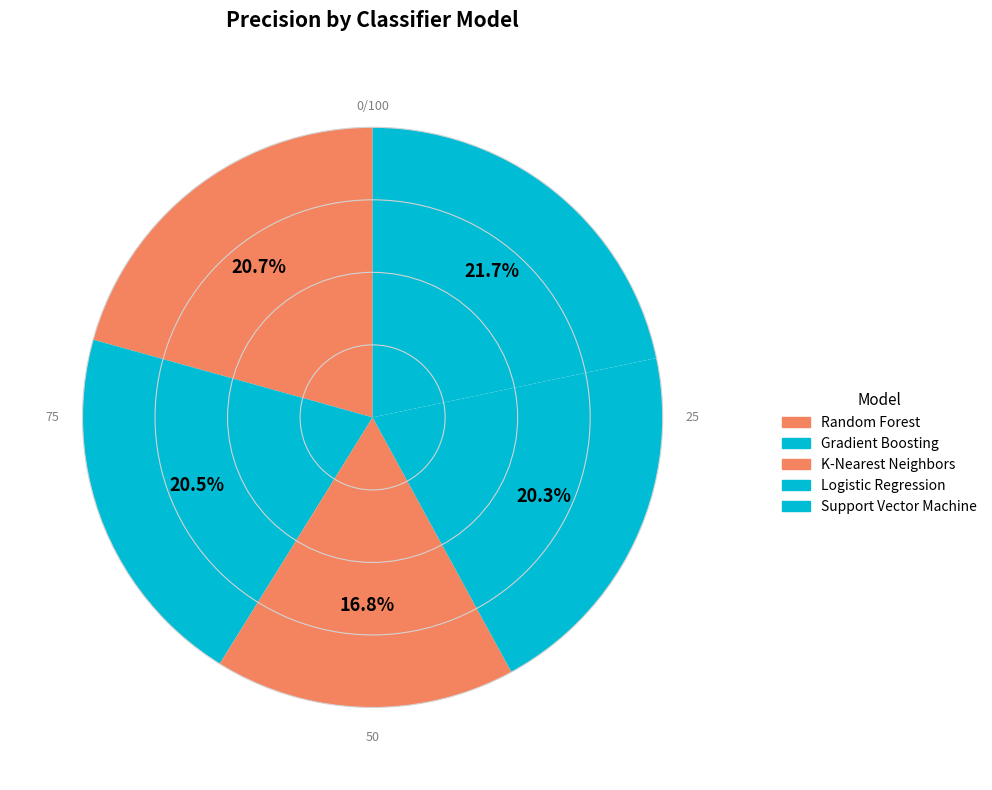

How many slices are in this pie chart?

5